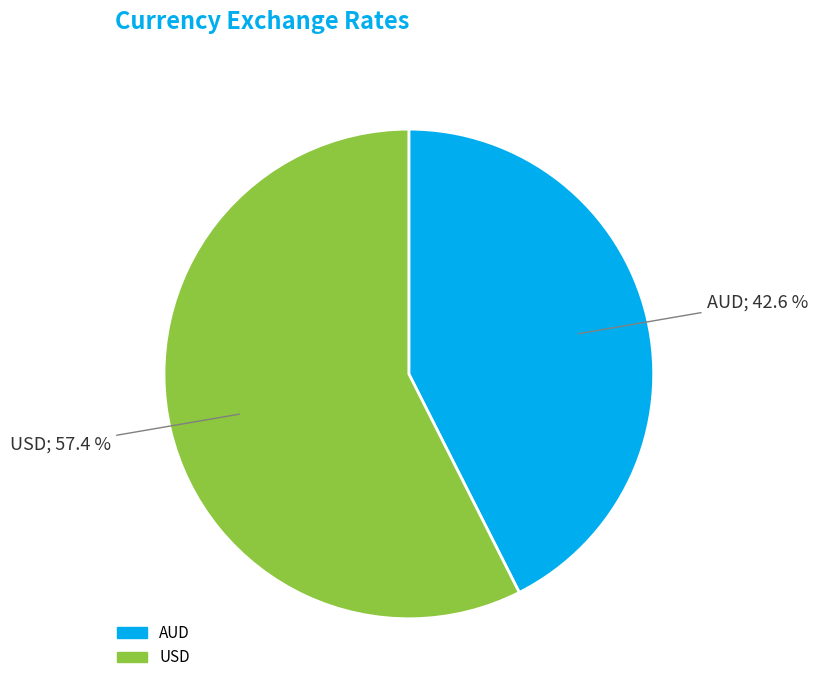

Do USD and AUD together represent more than half of the pie?

Yes